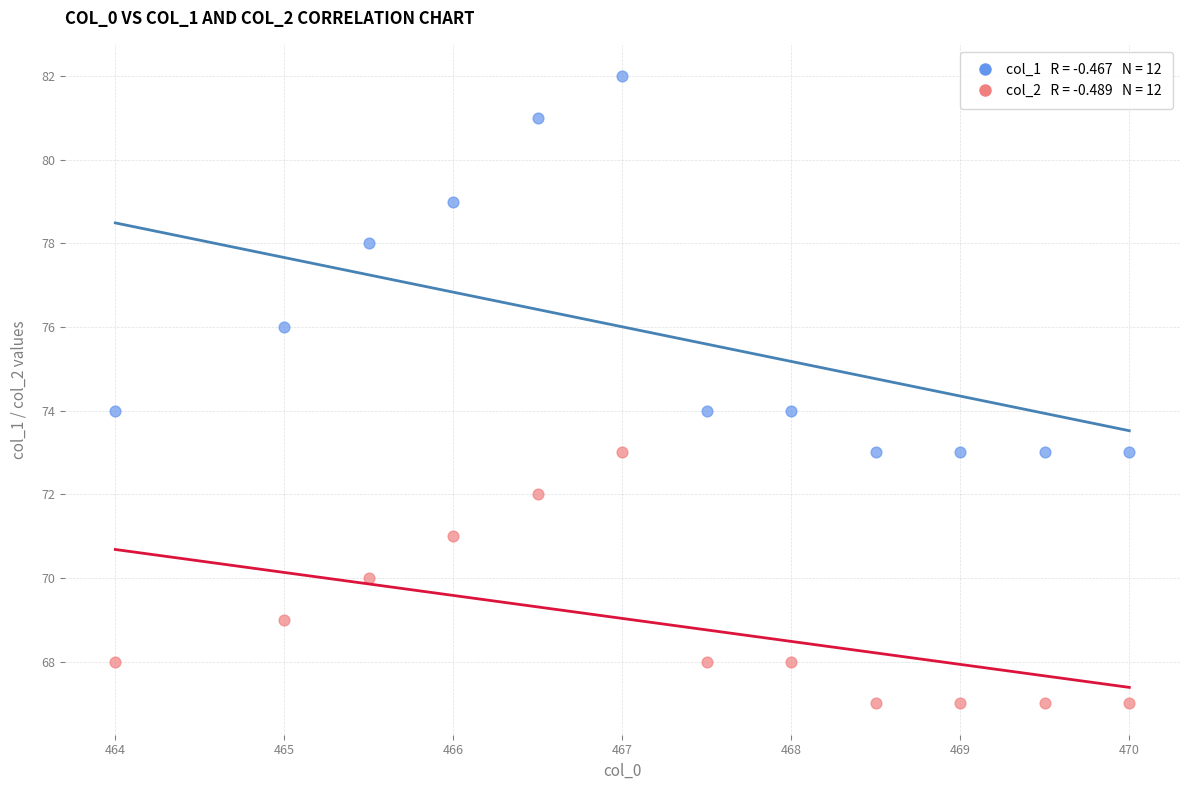

Count the number of points in this scatter plot.

24